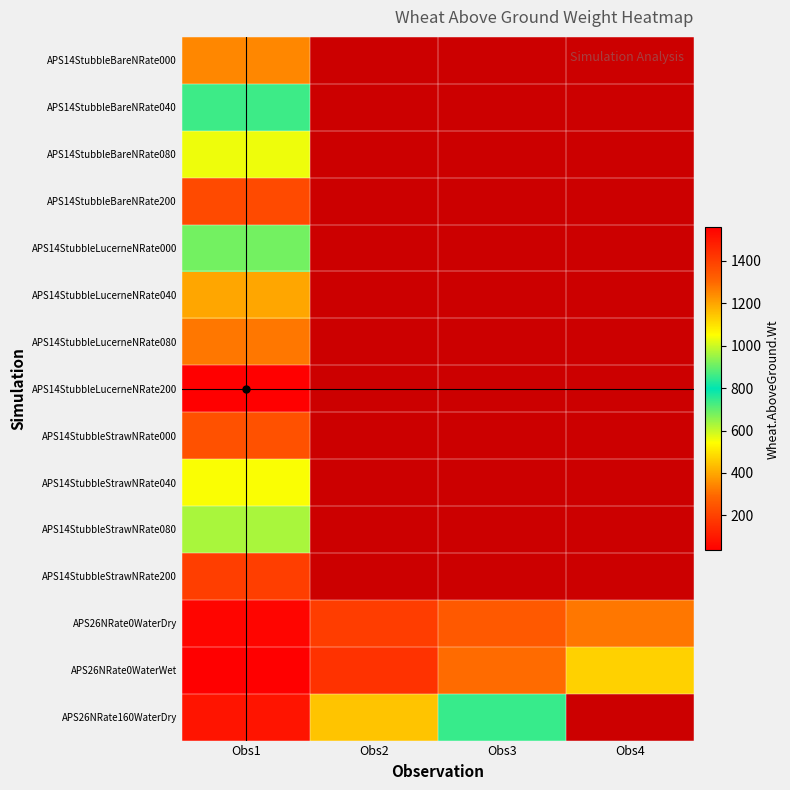

At which label is APS14StubbleLucerneNRate080 closest to 1273?

Obs1